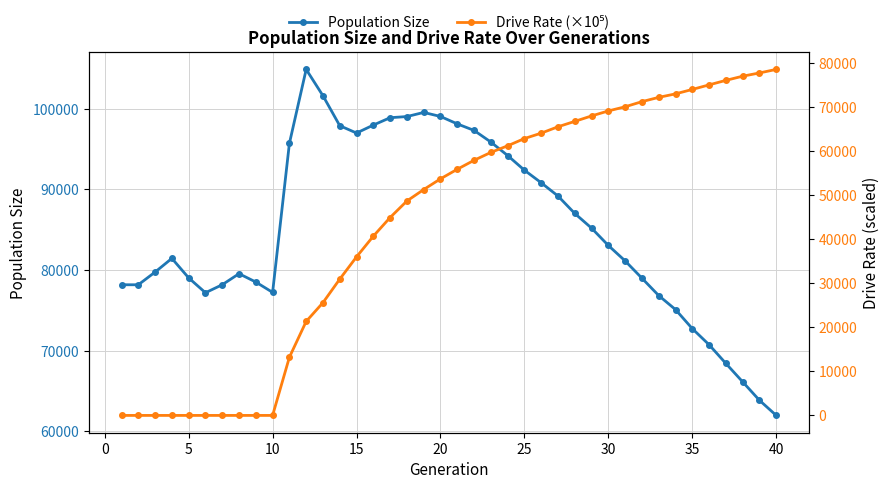

How many times do Drive Rate (×10⁵) and Population Size cross each other?

1